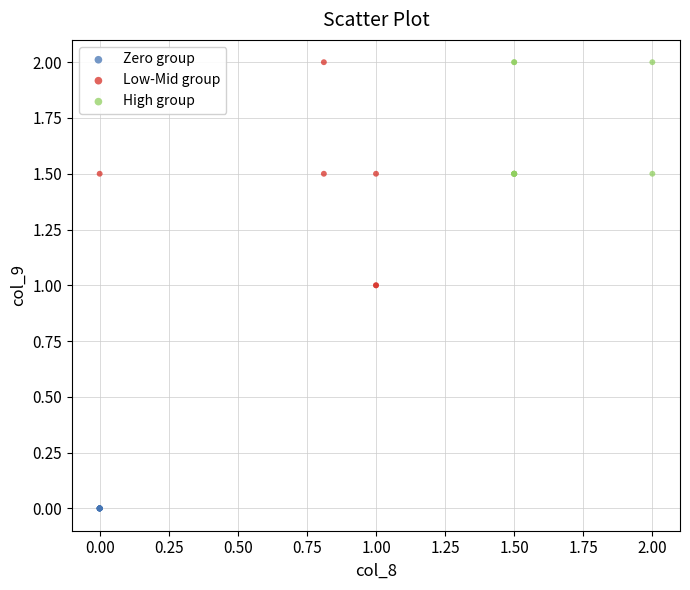

What are all the series names shown in the legend?

Zero group, Low-Mid group, High group